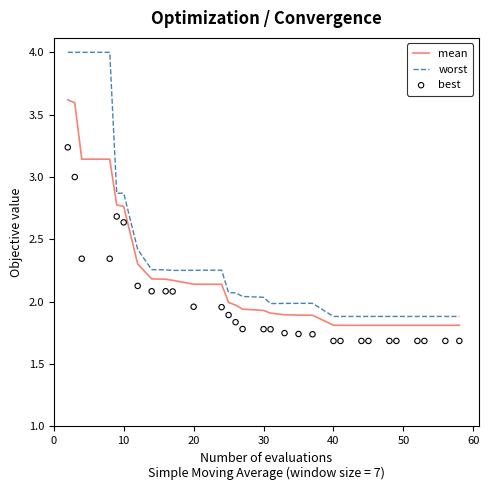

True or false: mean and worst cross at least once.

False